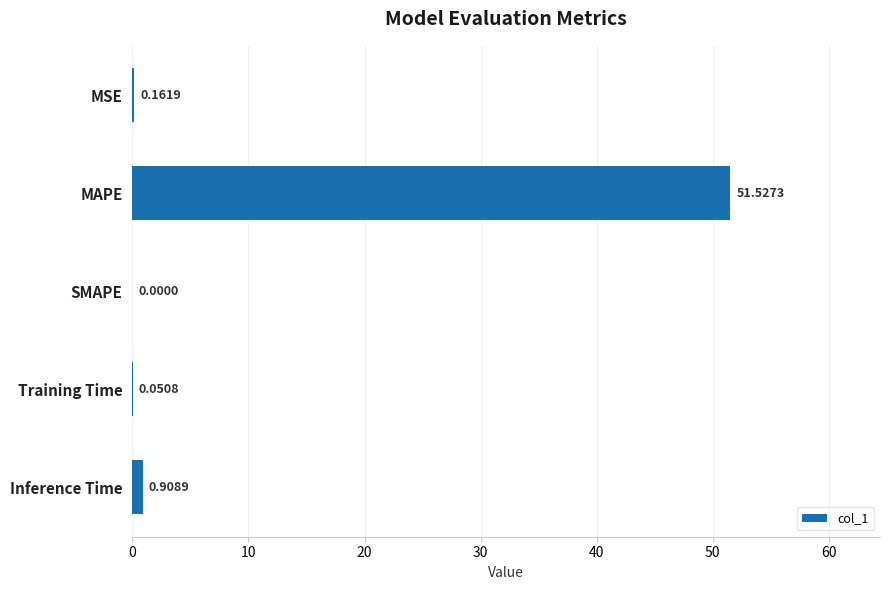

Which has a higher value, MAPE or Training Time?

MAPE